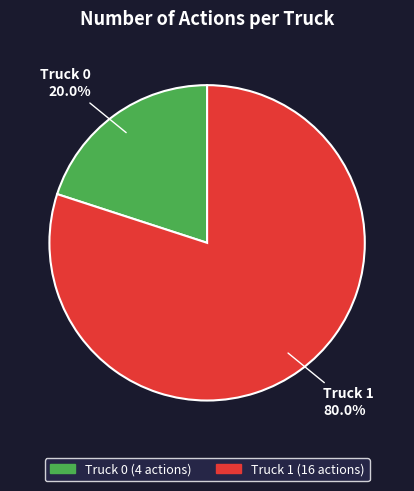

What is the ratio of the value at Truck 1 to the value at Truck 0?

4.0